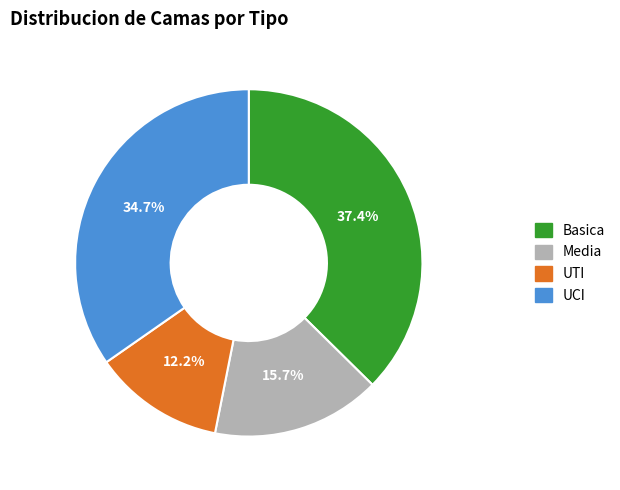

To the nearest percent, what percentage of the pie is Media?

16%